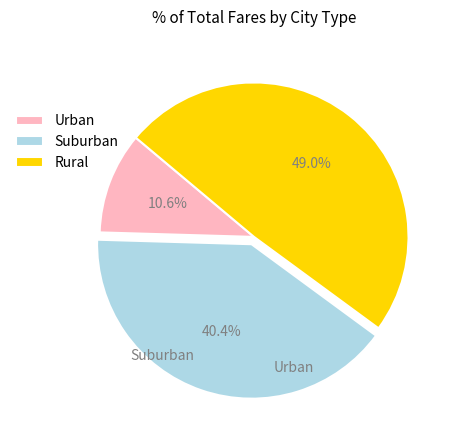

Which has a higher value, Rural or Urban?

Rural